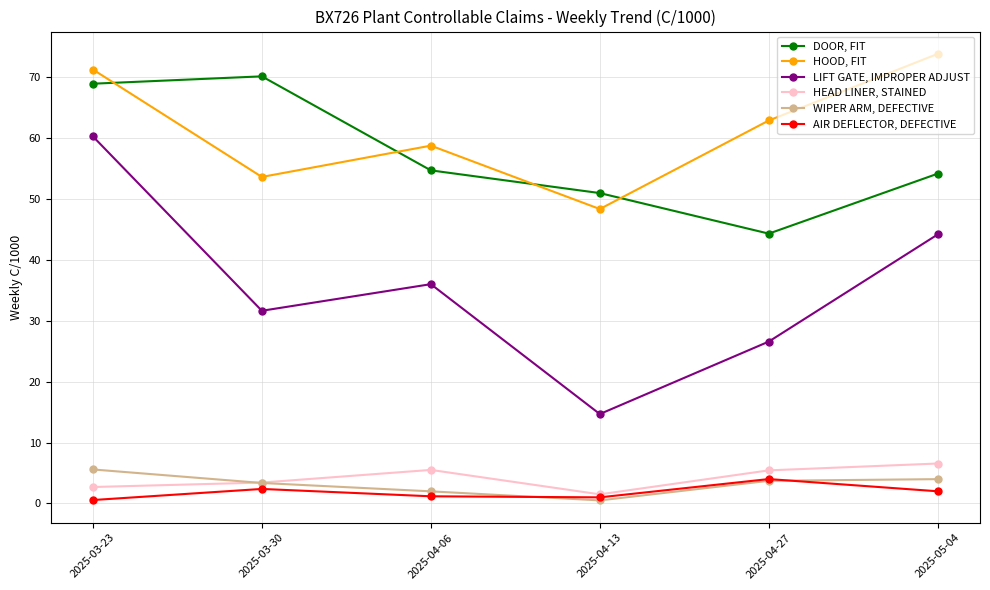

The value of DOOR, FIT at 2025-04-13 is 70.4. True or false?

False